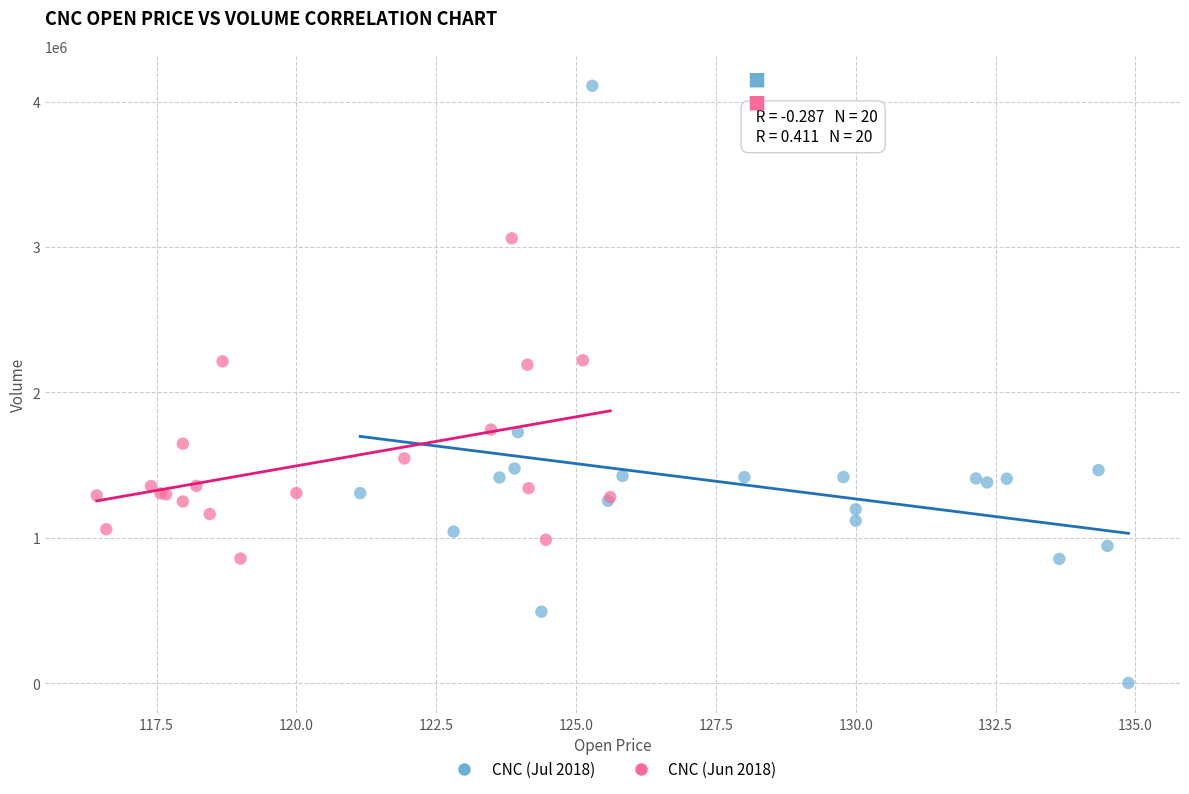

Which series has the largest Y range (max minus min)?

CNC (Jul 2018)